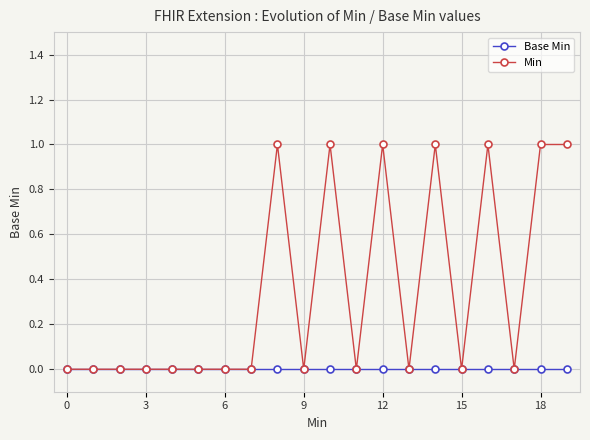

Reading right to left, list all the values displayed in this chart.

Base Min: 0	0	0	0	0	0	0	0	0	0	0	0	0	0	0	0	0	0	0	0
Min: 1	1	0	1	0	1	0	1	0	1	0	1	0	0	0	0	0	0	0	0